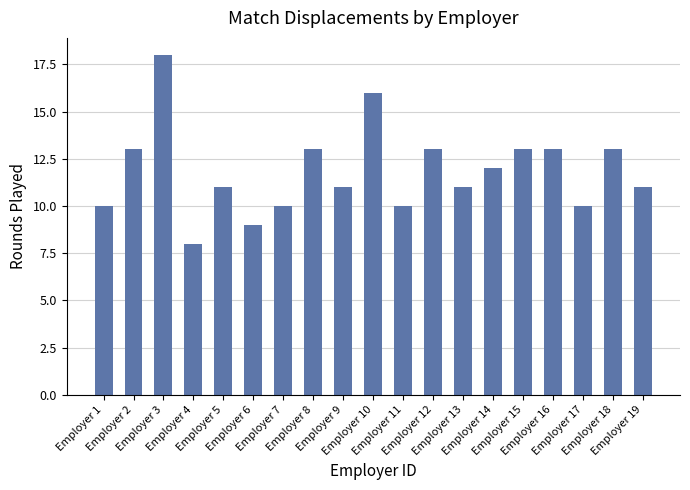

Reading left to right, list all the values displayed in this chart.

Employer 1=10	Employer 2=13	Employer 3=18	Employer 4=8	Employer 5=11	Employer 6=9	Employer 7=10	Employer 8=13	Employer 9=11	Employer 10=16	Employer 11=10	Employer 12=13	Employer 13=11	Employer 14=12	Employer 15=13	Employer 16=13	Employer 17=10	Employer 18=13	Employer 19=11